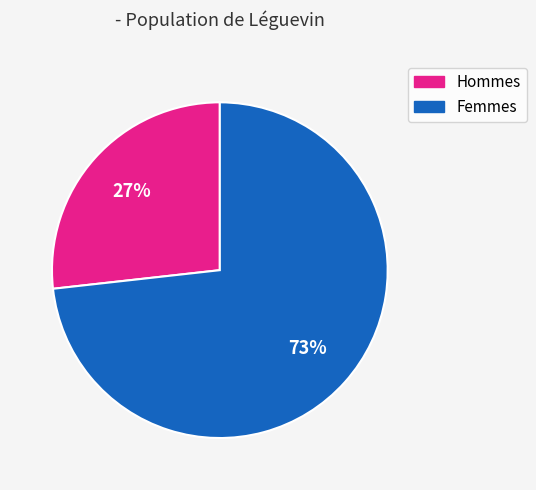

Is there a majority slice in this chart?

Yes